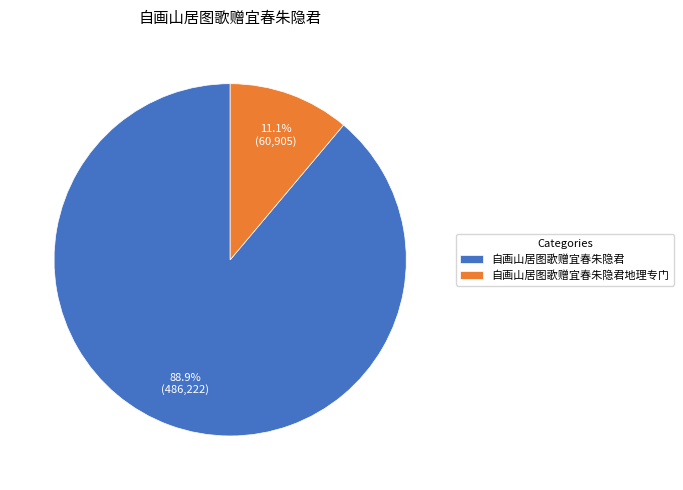

Rank the categories by value from highest to lowest.

自画山居图歌赠宜春朱隐君, 自画山居图歌赠宜春朱隐君地理专门